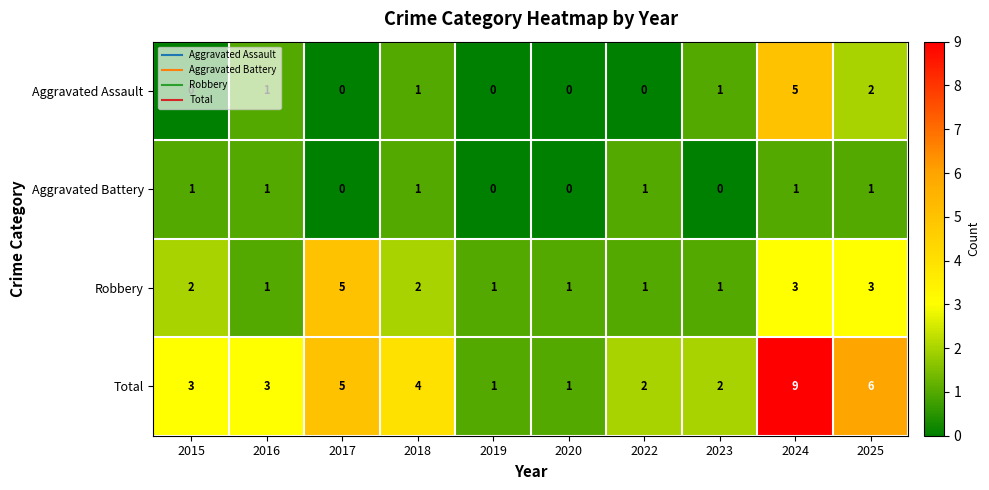

What is the sum of the Total values at 2018 and 2019?

5